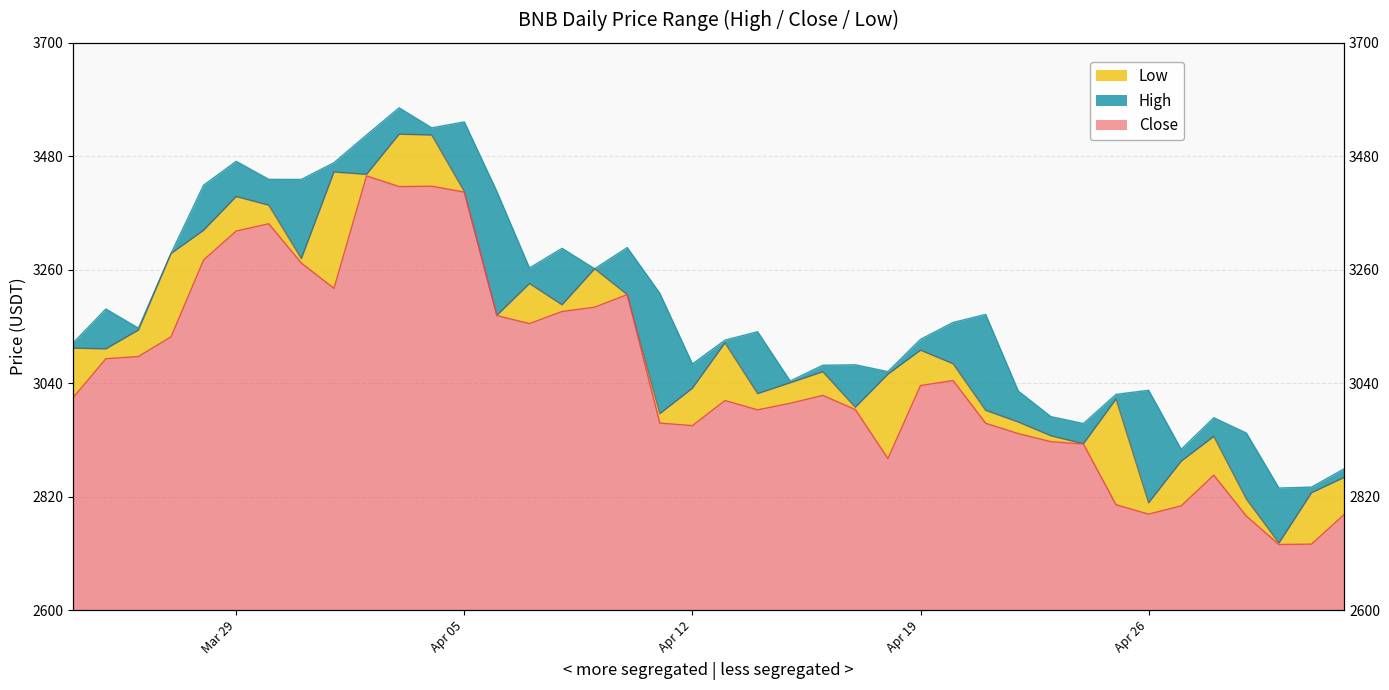

Where is High nearest to the value 3205?

2022-04-11